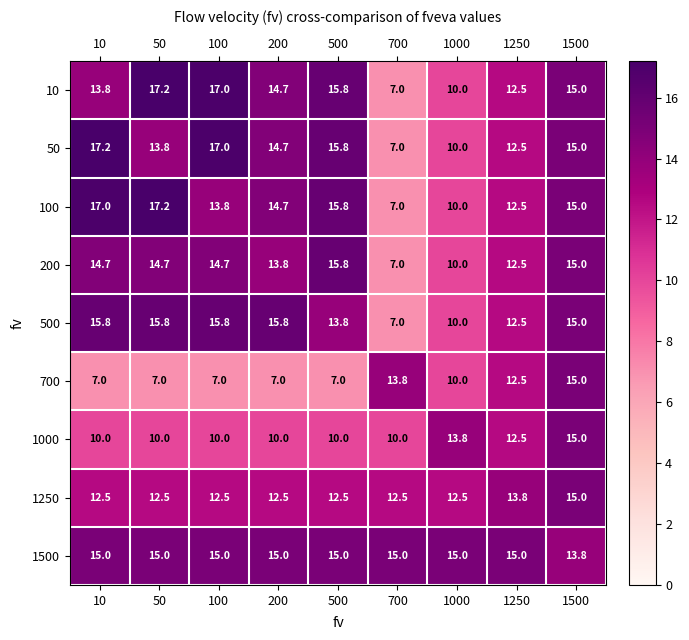

True or false: 50 has a value of 7.7 at 200.

False